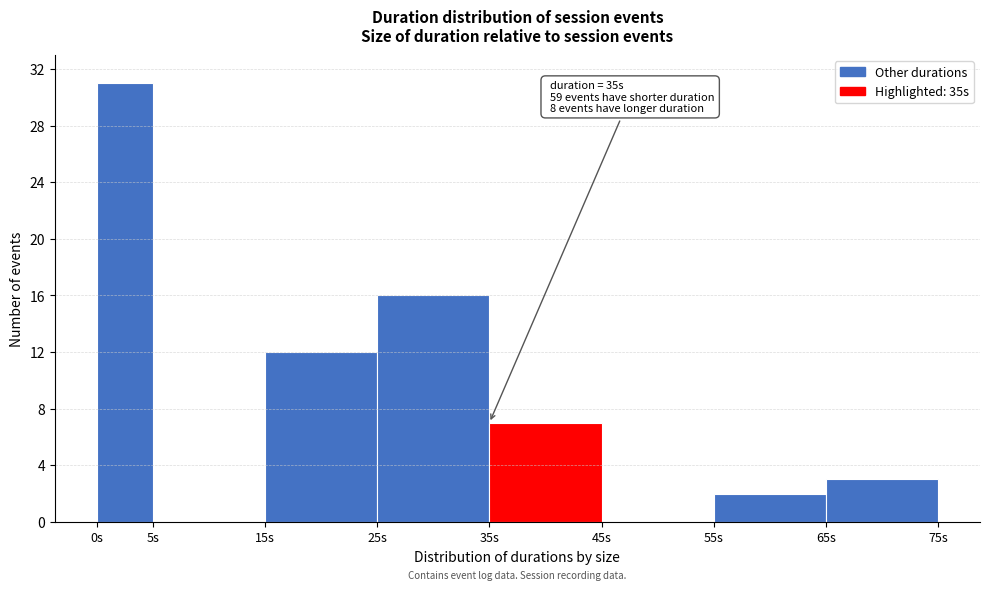

Which range on the x-axis has the tallest bar?

0 to 5